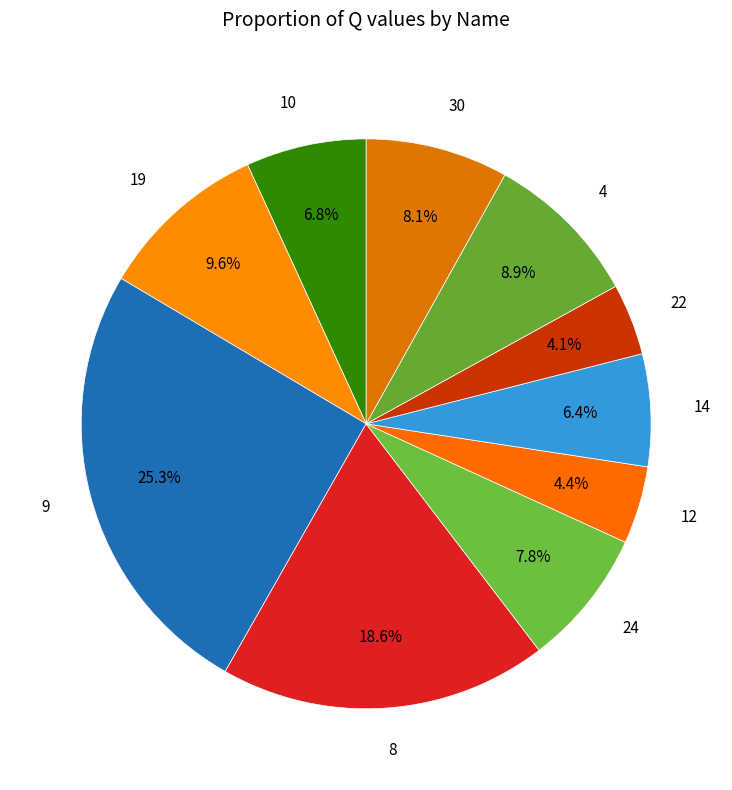

How many slices are in this pie chart?

10